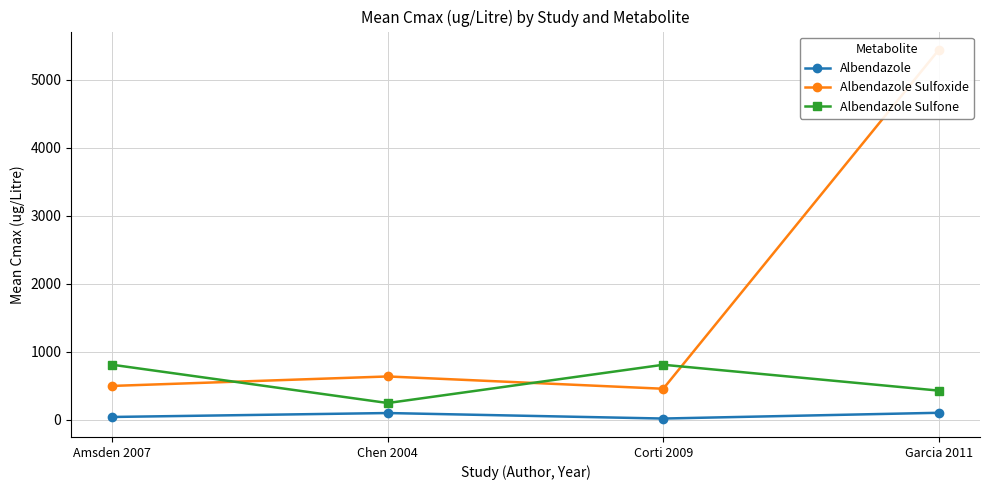

Which has a higher value, Chen 2004 or Amsden 2007?

Chen 2004